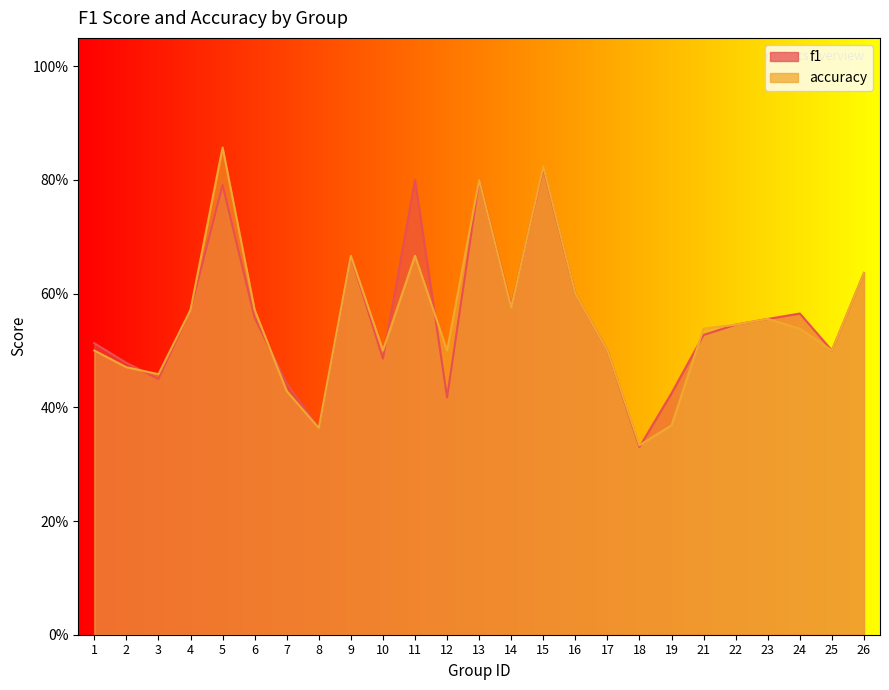

At which label does f1 reach its peak?

15